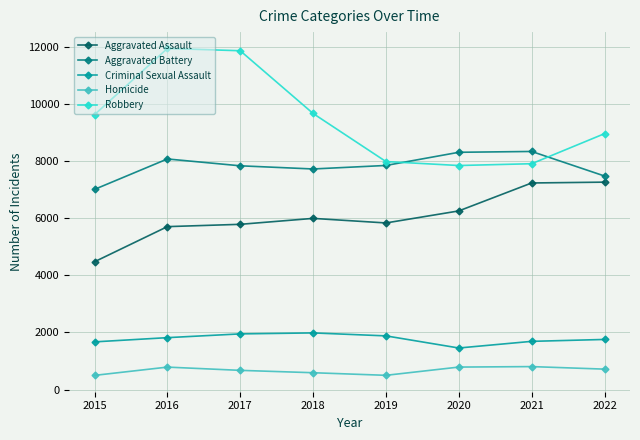

What is the maximum value for Criminal Sexual Assault?

1985